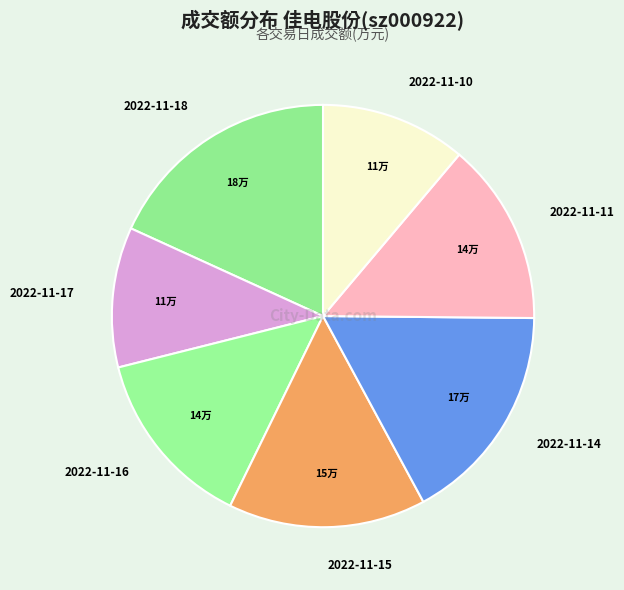

What is the ratio of the value at 2022-11-10 to the value at 2022-11-16?

0.8